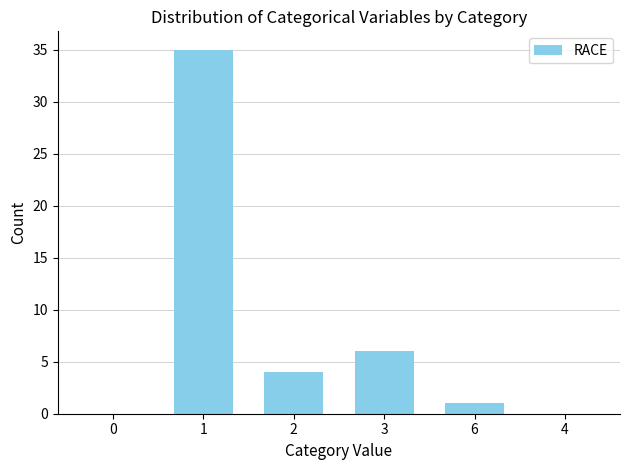

Count the number of categories in the chart.

6